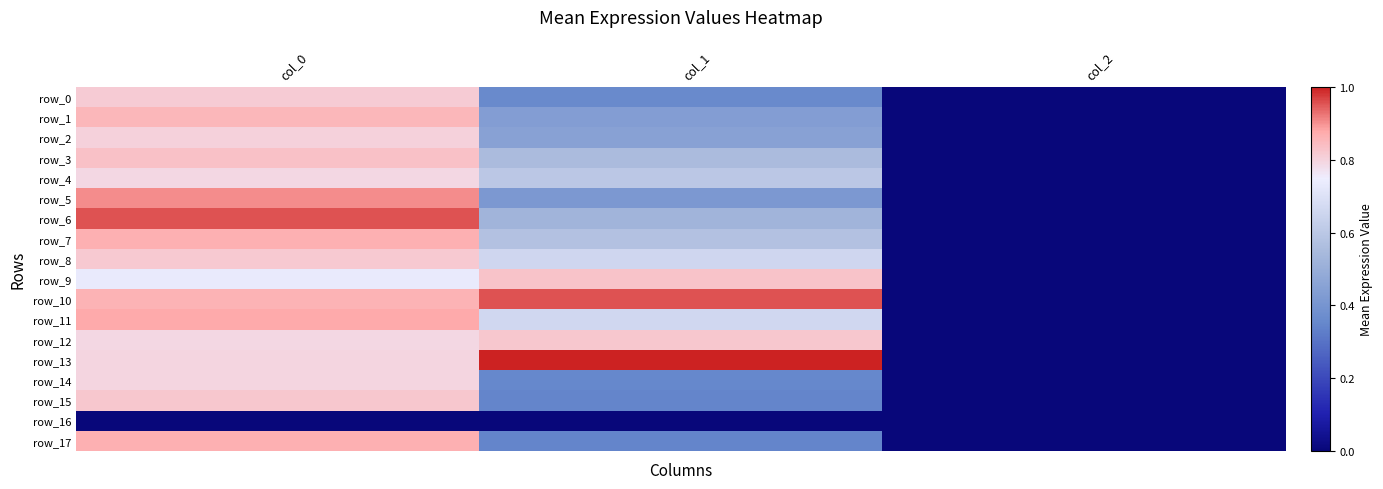

Which category has the lowest value across all series?

col_0